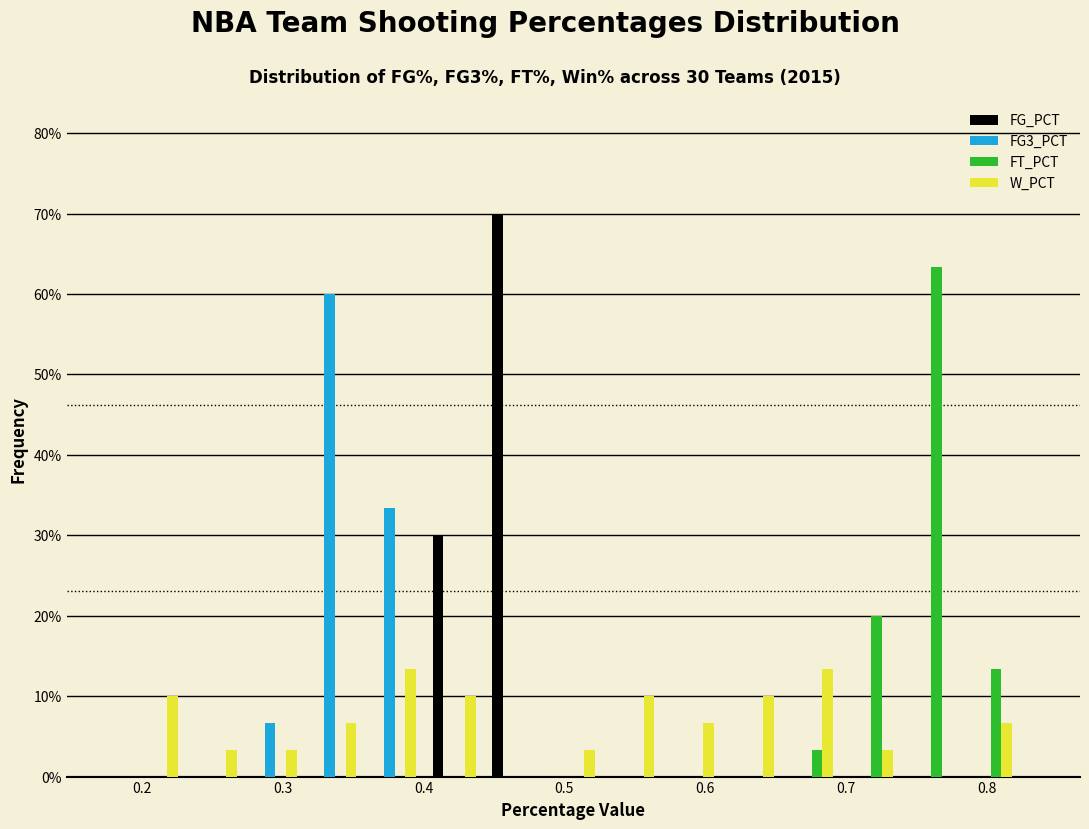

In the FG_PCT series, which range on the x-axis has the tallest bar?

0.44 to 0.49